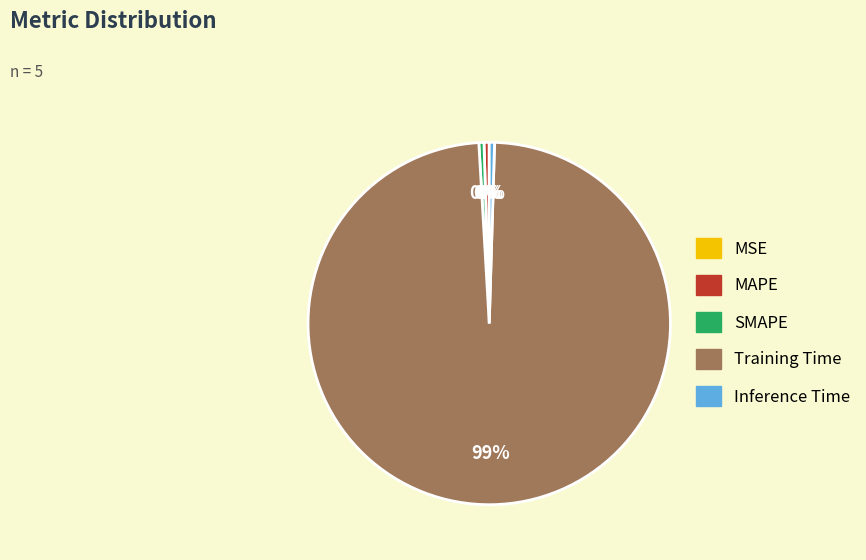

To the nearest percent, what is the average slice percentage?

20%